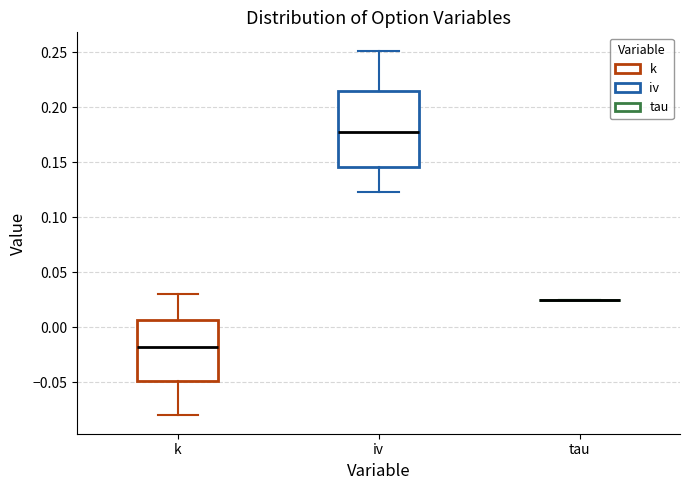

Comparing the boxes themselves (not the whiskers), which one is the tallest?

iv